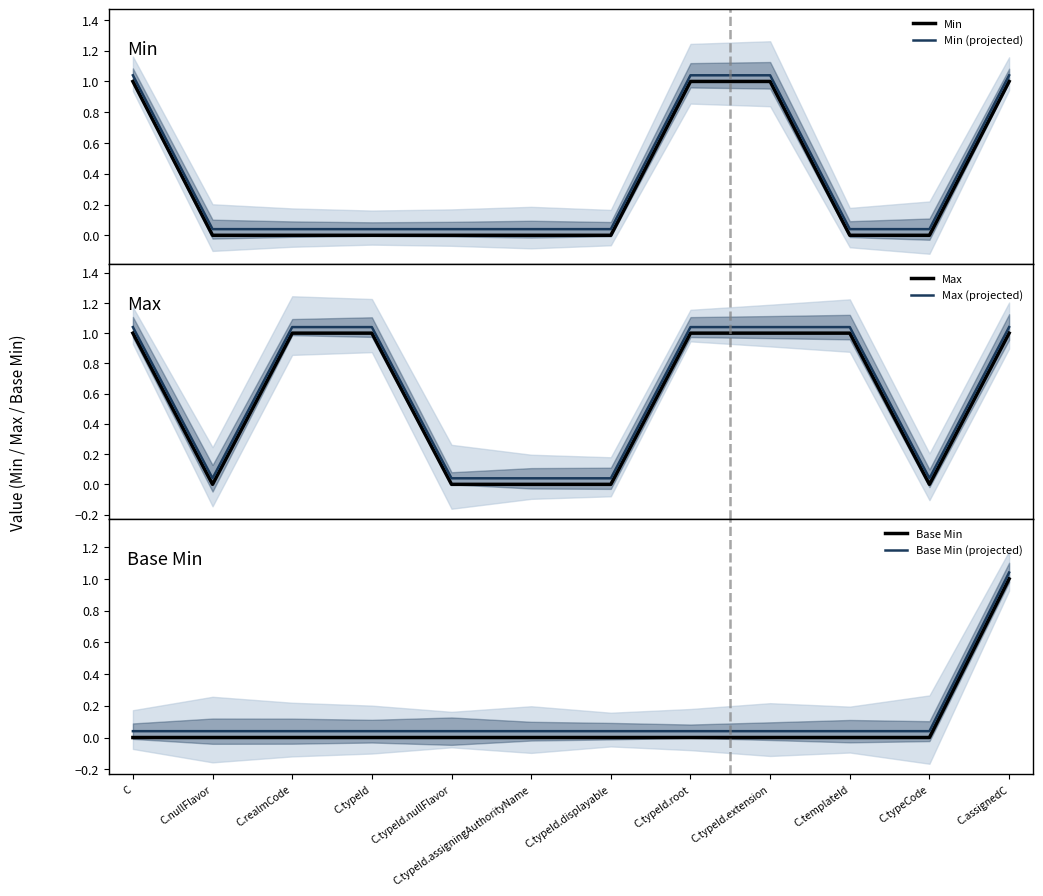

What is the label of the 9th point from the left?

C.typeId.extension